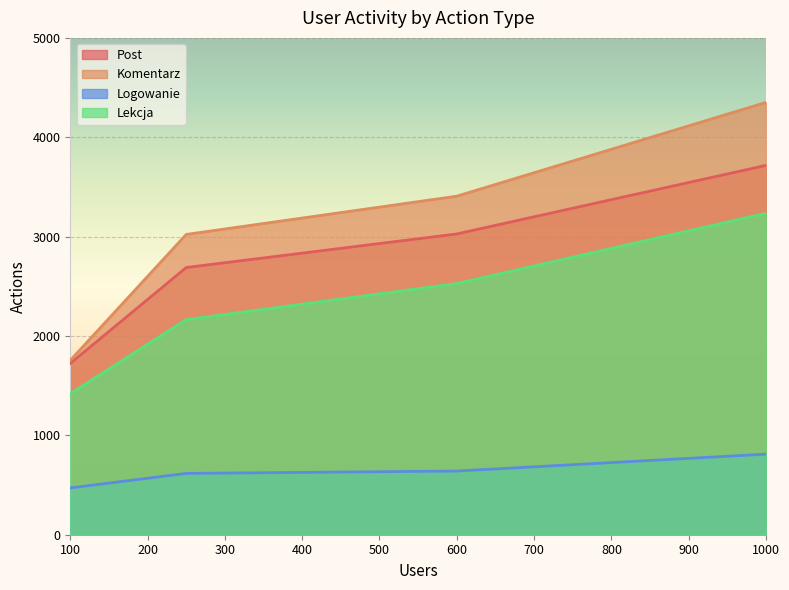

At which label does Post first exceed 3027?

1000